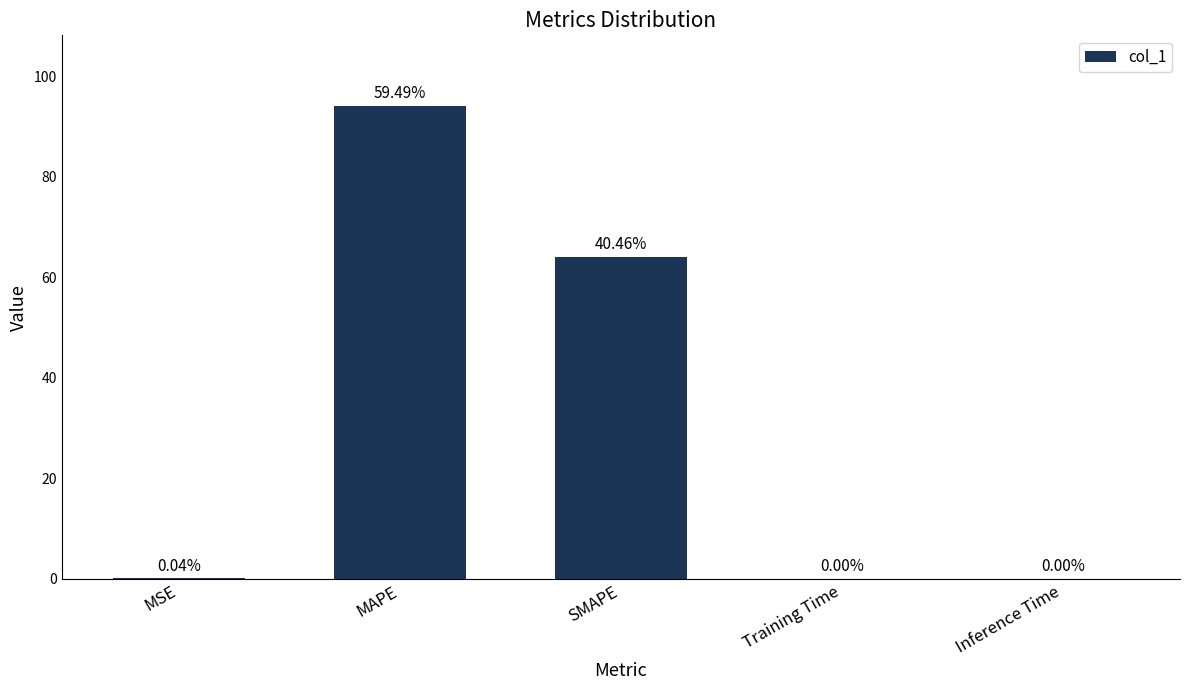

At which label is the value closest to 47?

SMAPE